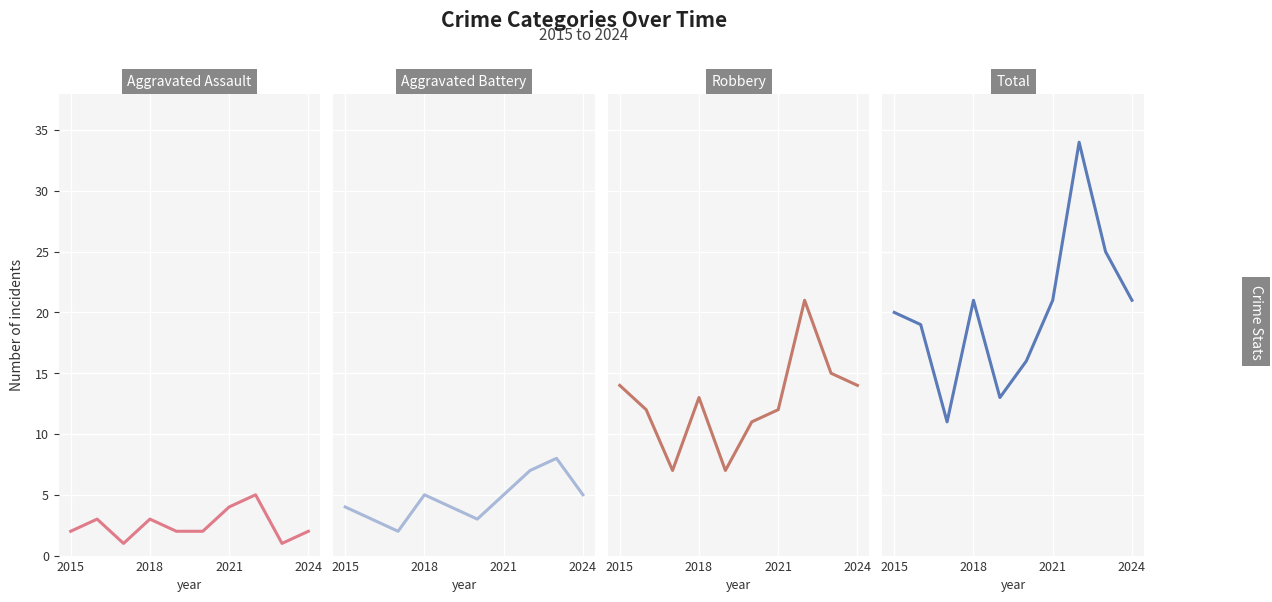

Which series has the widest spread of values?

Total